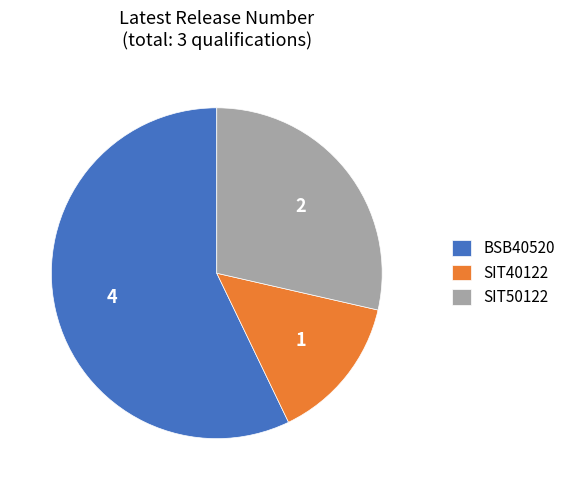

How many segments does this pie chart have?

3